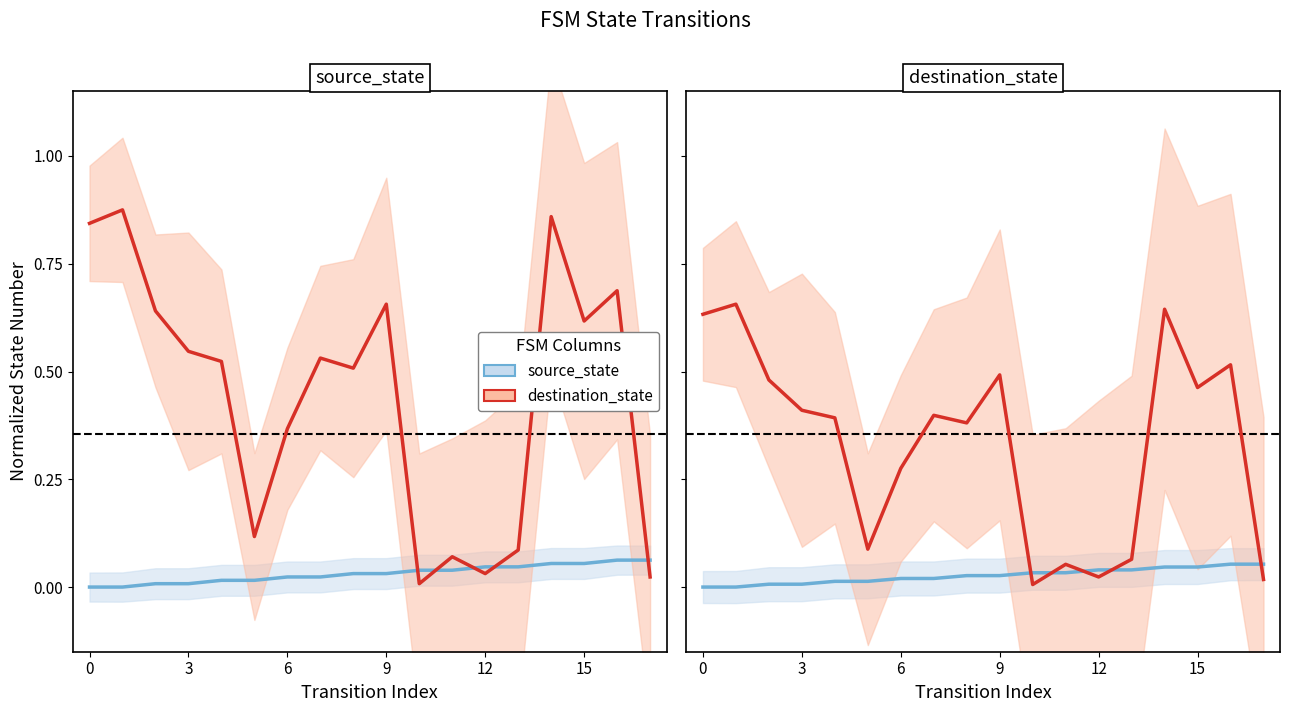

In destination_state, how many points are higher than both neighbors (excluding endpoints)?

6